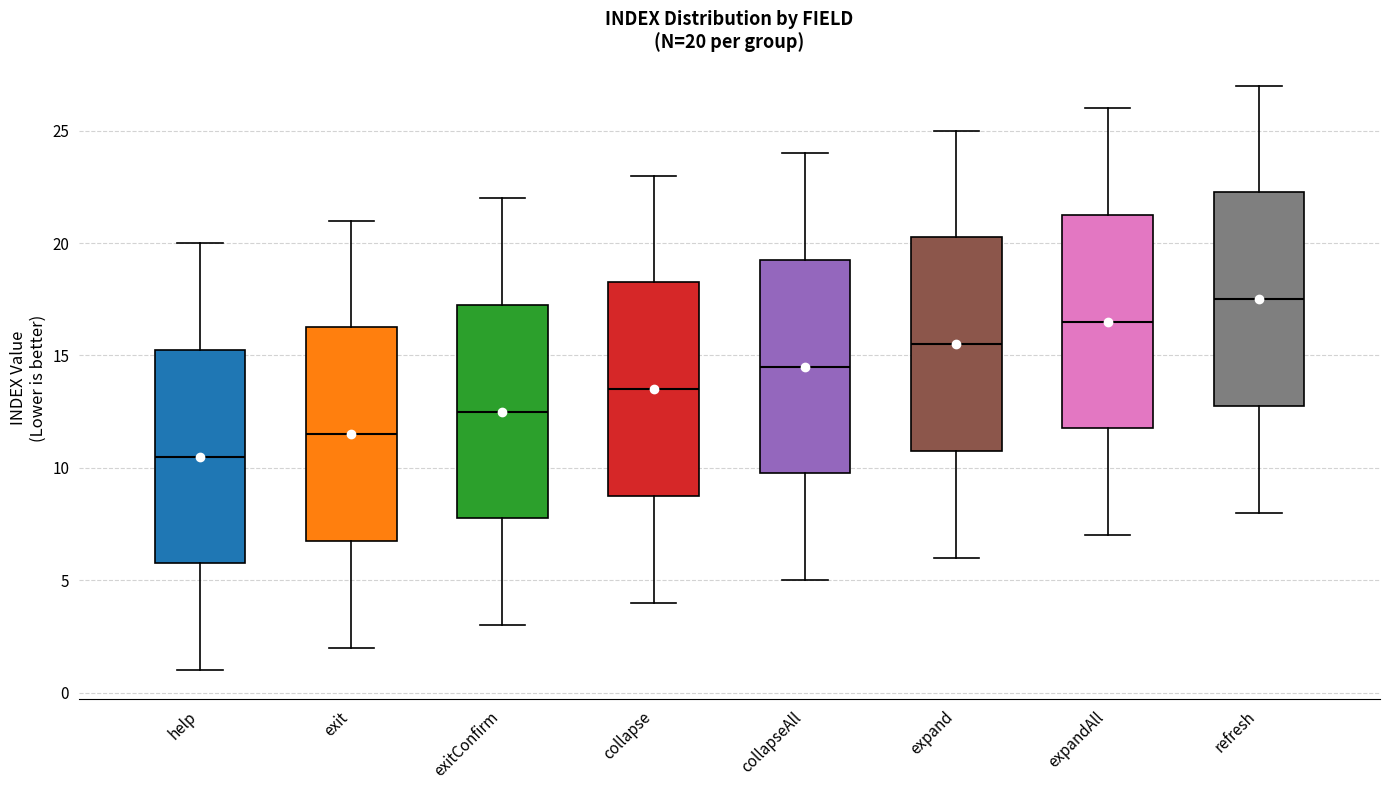

Which box's median line is the lowest?

help